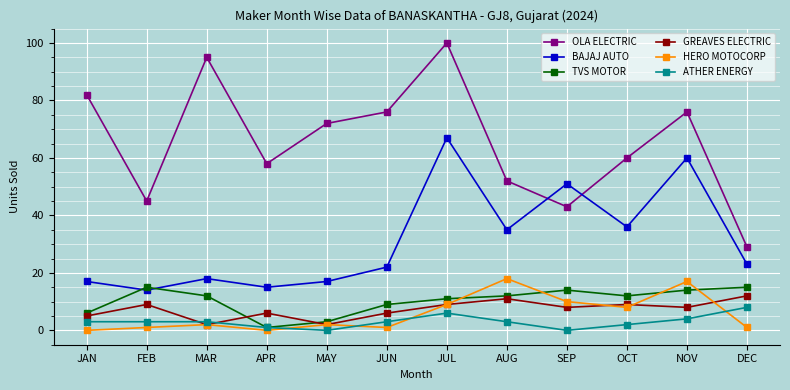

What is the maximum value shown in the chart?

100